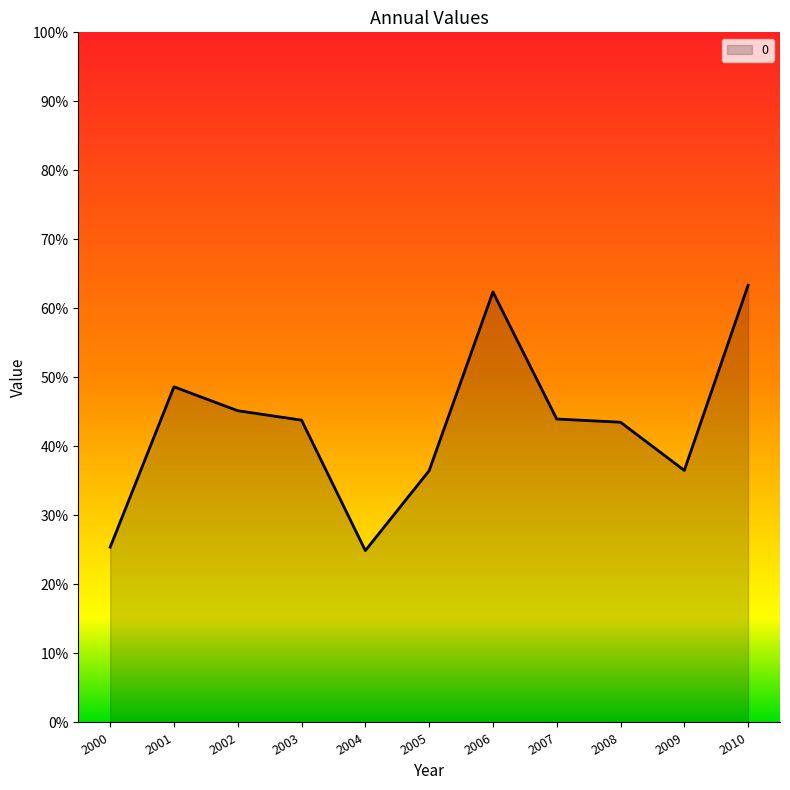

Does the chart display data point markers on the line(s)?

No